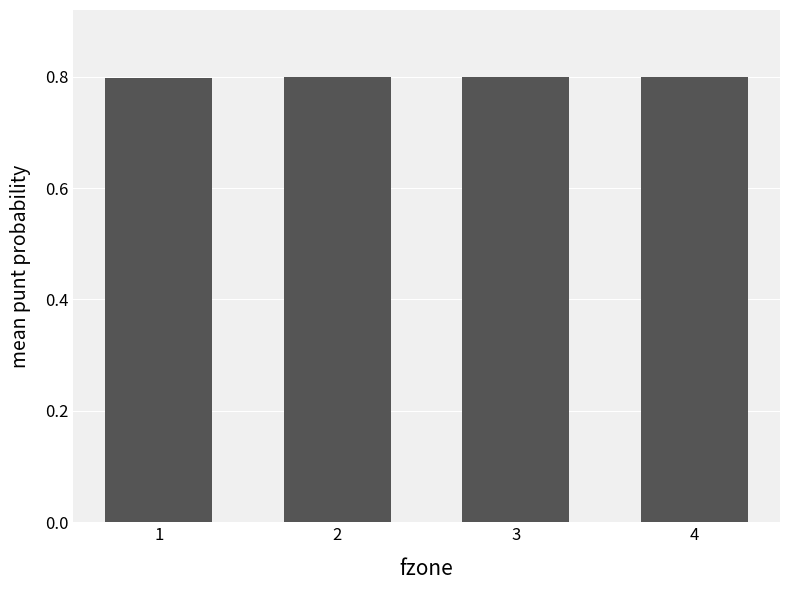

What is the smallest value displayed?

0.8